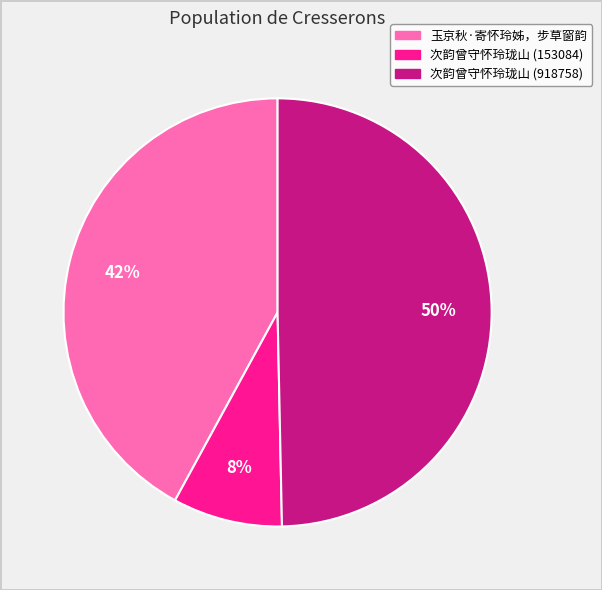

Between 次韵曾守怀玲珑山 (153084) and 次韵曾守怀玲珑山 (918758), which is larger?

次韵曾守怀玲珑山 (918758)